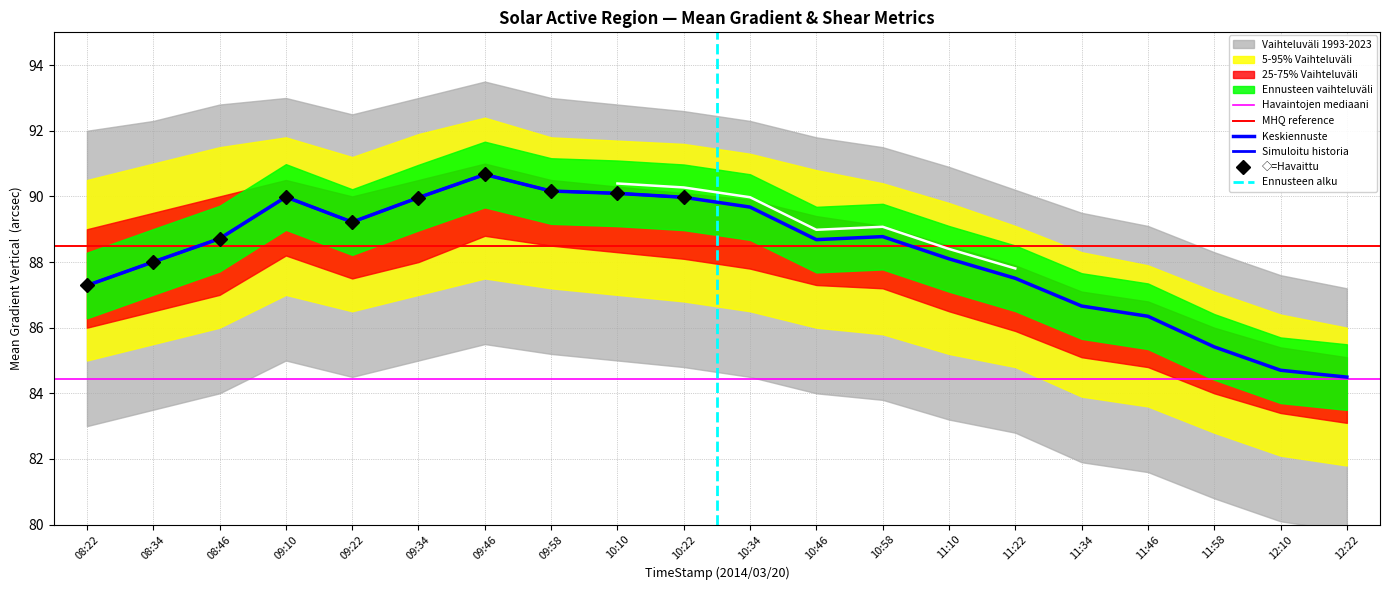

The Mean Shear Angle series shows 7.7 at 12:22. True or false?

False